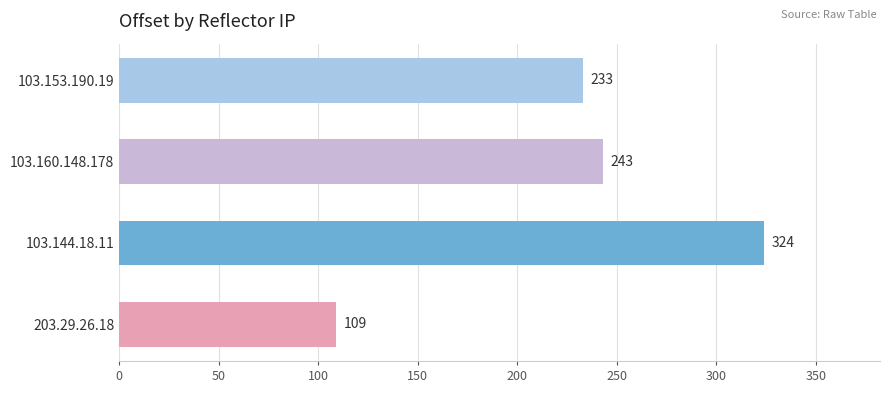

List the labels in order of value, largest first.

103.144.18.11, 103.160.148.178, 103.153.190.19, 203.29.26.18